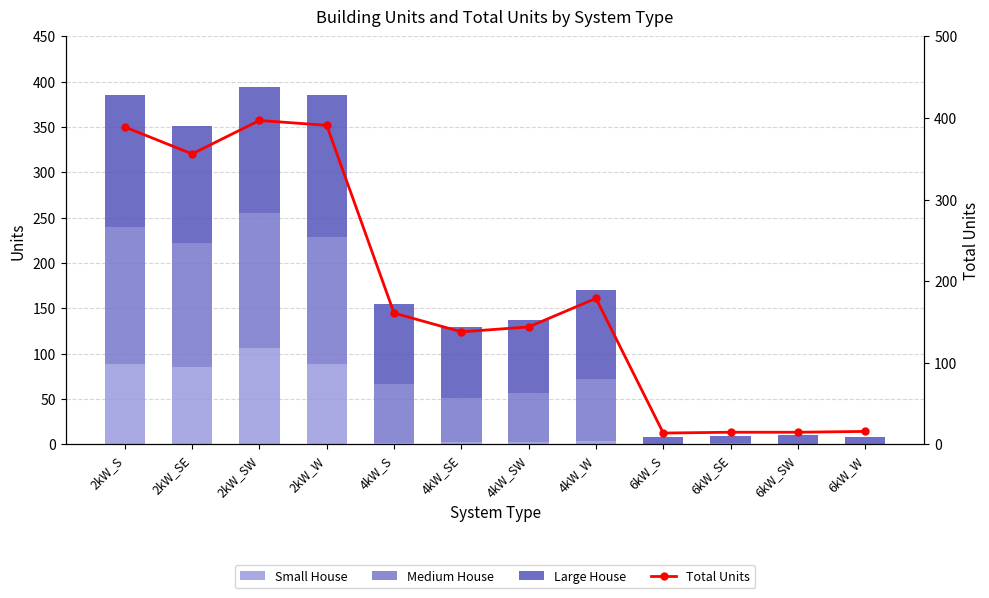

Reading right to left, extract all data points from this chart.

Small House: 0	0	0	0	4	3	3	2	89	106	85	89
Medium House: 0	1	2	1	68	54	48	65	140	149	137	151
Large House: 8	10	7	7	98	80	78	88	156	139	129	145
Total Units: 16	15	15	14	179	144	138	161	391	397	356	389